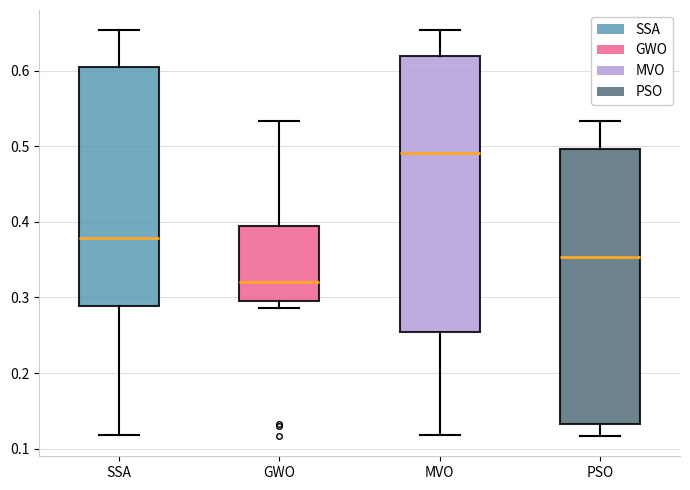

Where does the upper whisker of the box for GWO end on the y-axis? The values are not printed on the chart, so give them approximately, as read against the axis.

0.53